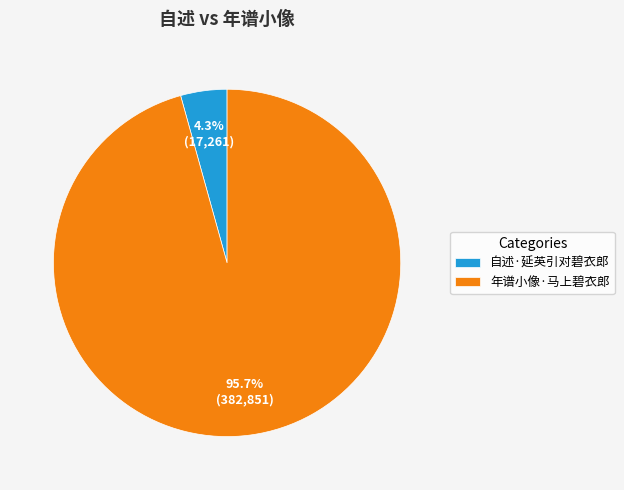

The 年谱小像·马上碧衣郎 slice represents 96% of the pie. True or false?

True